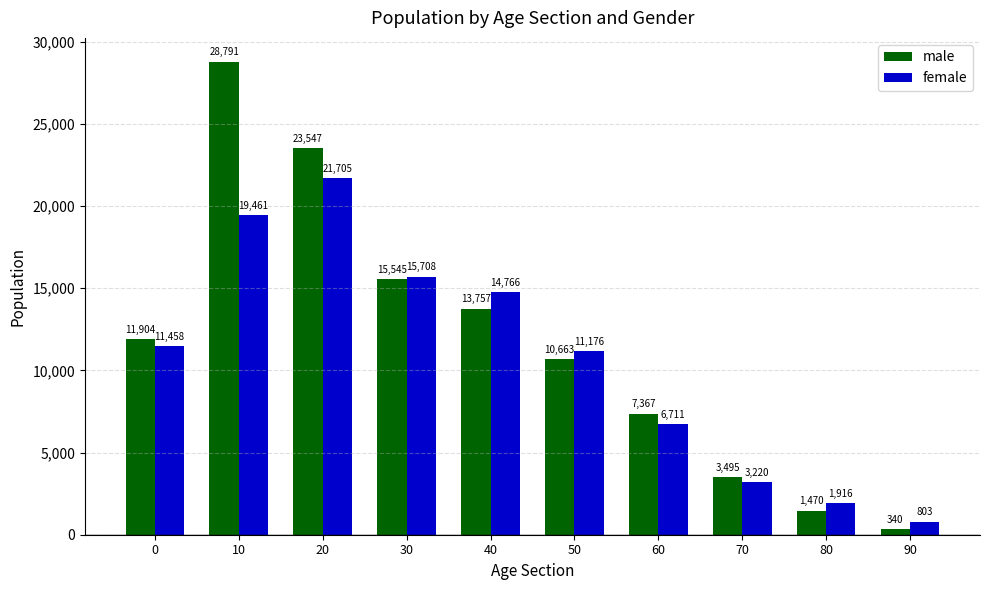

What value does the male series have at 30, to the nearest 100?

15500